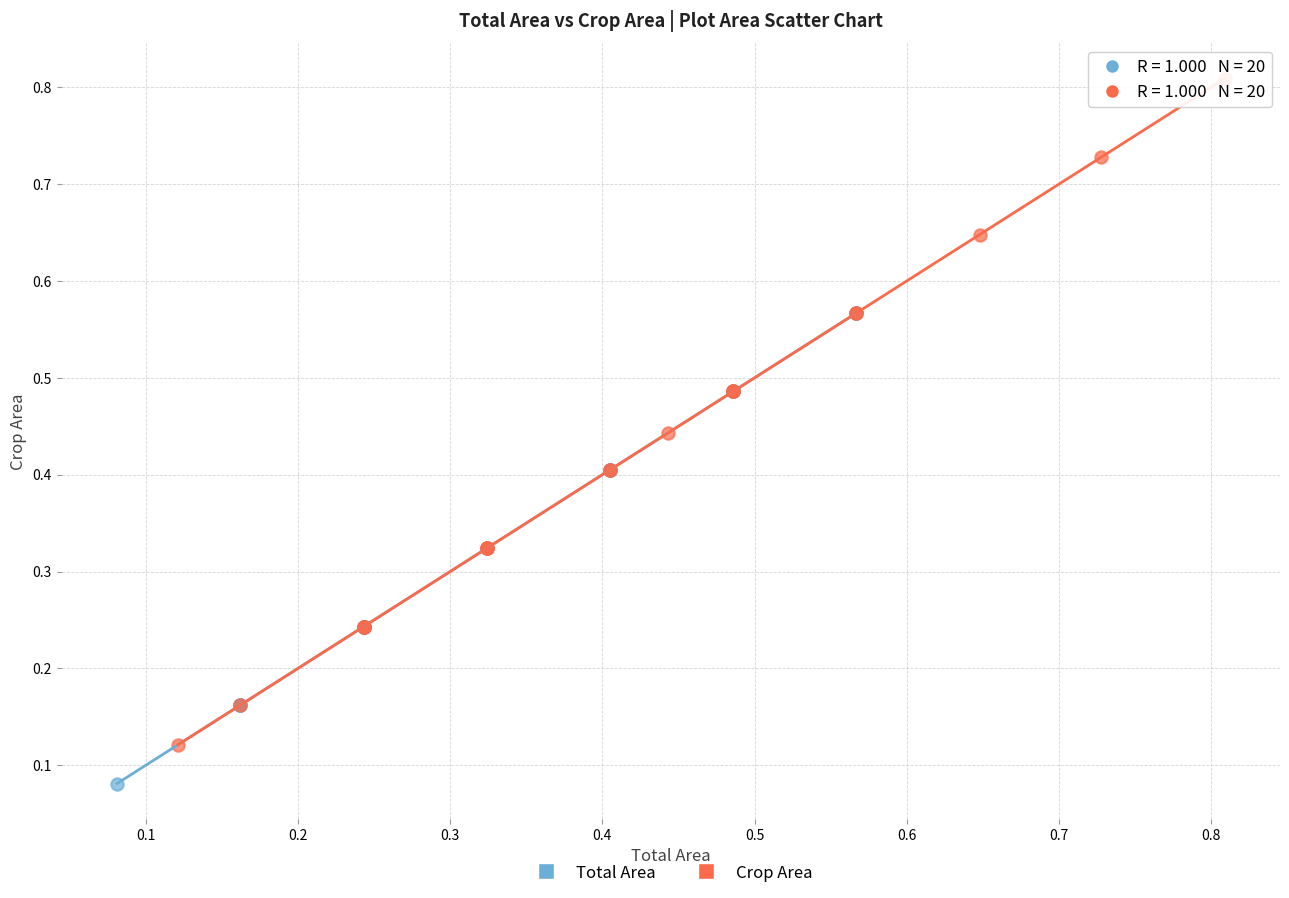

Which series has the widest spread of Y values?

Crop Area